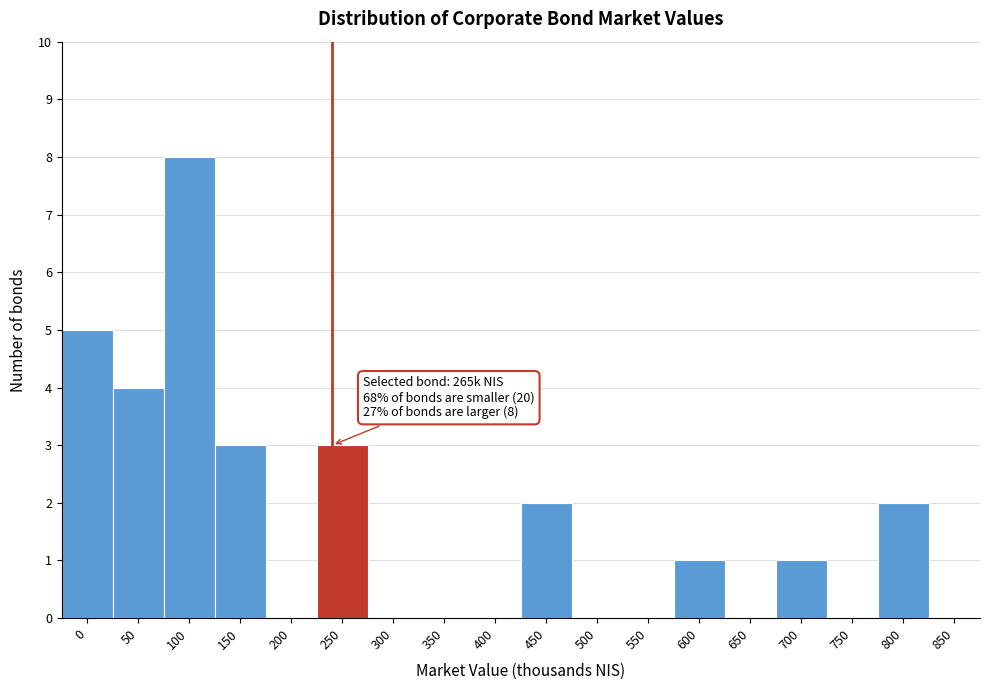

Reading left to right, extract all data points from this chart.

0=5	50=4	100=8	150=3	200=0	250=3	300=0	350=0	400=0	450=2	500=0	550=0	600=1	650=0	700=1	750=0	800=2	850=0